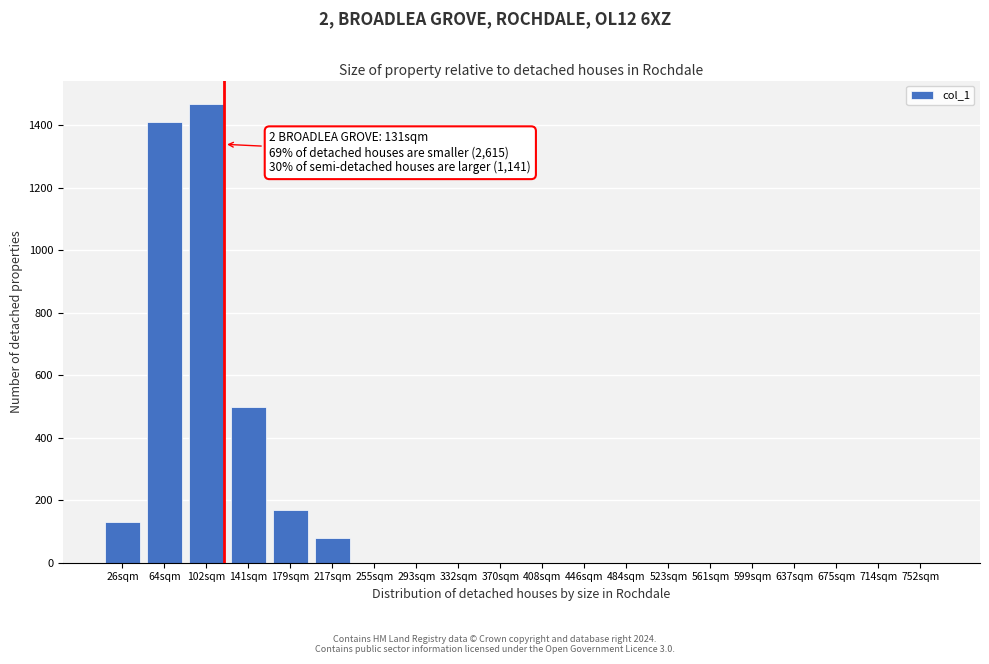

Reading right to left, list all the values displayed in this chart.

752sqm=0	714sqm=0	675sqm=0	637sqm=0	599sqm=0	561sqm=0	523sqm=0	484sqm=0	446sqm=0	408sqm=0	370sqm=0	332sqm=0	293sqm=0	255sqm=0	217sqm=80	179sqm=170	141sqm=500	102sqm=1470	64sqm=1410	26sqm=130